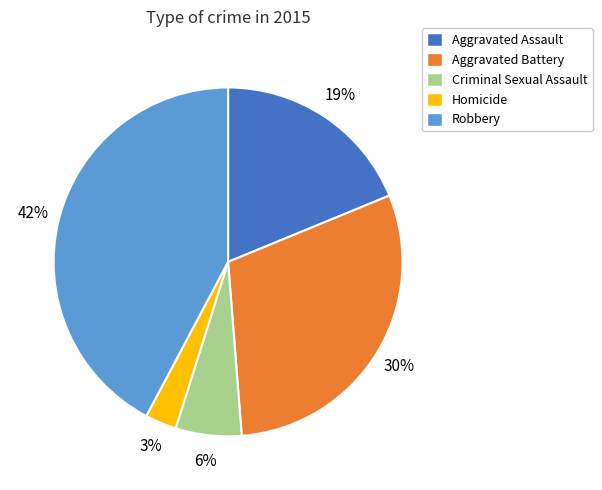

To the nearest percent, what portion does Aggravated Battery represent?

30%